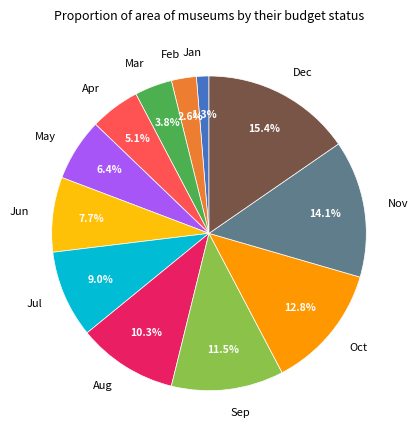

To the nearest percent, what percentage of the pie is Dec?

15%